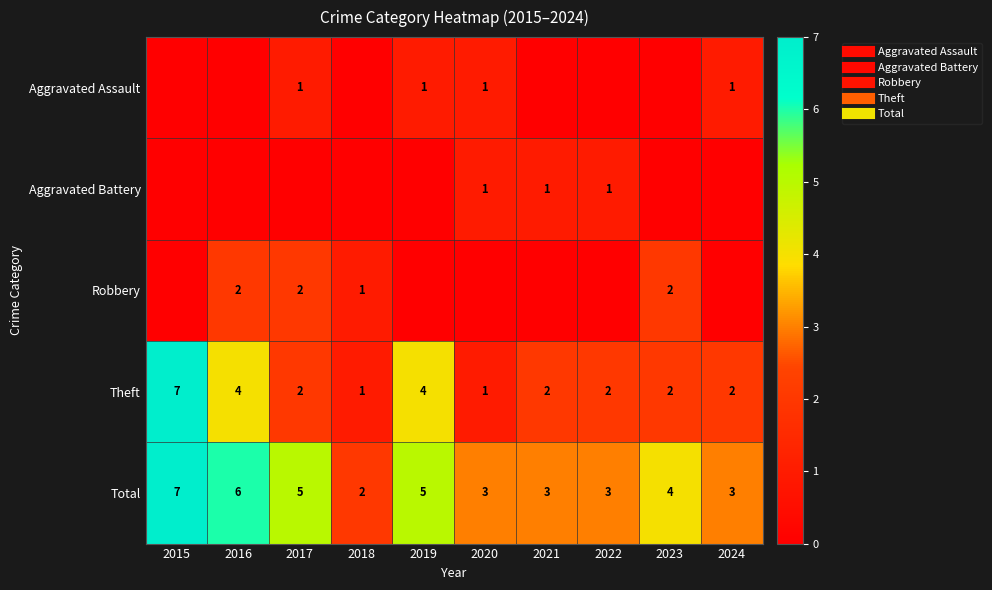

Which label corresponds to the largest value in the chart?

2015